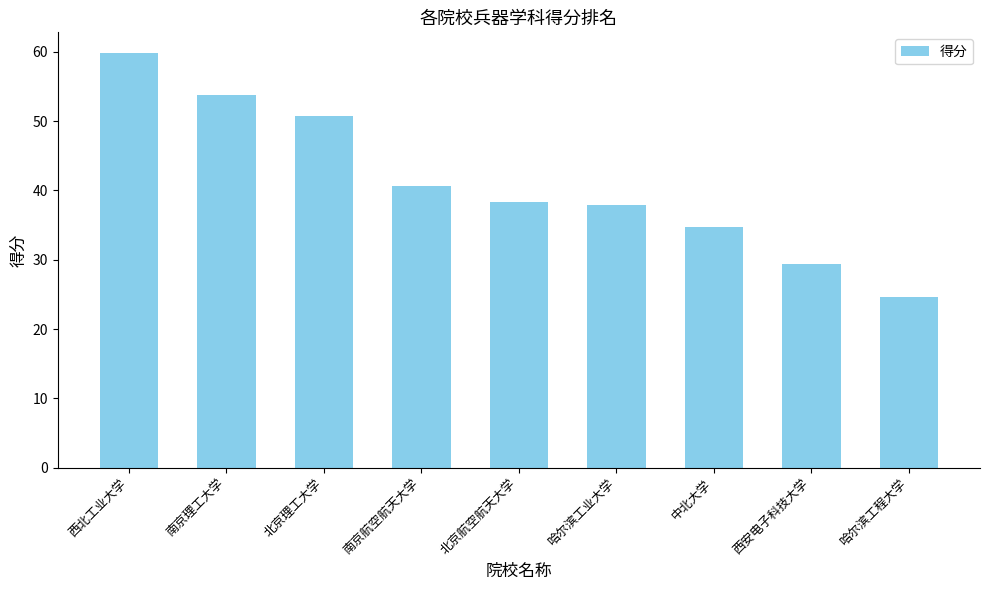

Reading right to left, what are all the values shown in this chart?

哈尔滨工程大学=24.6	西安电子科技大学=29.4	中北大学=34.7	哈尔滨工业大学=37.9	北京航空航天大学=38.3	南京航空航天大学=40.6	北京理工大学=50.7	南京理工大学=53.8	西北工业大学=59.8